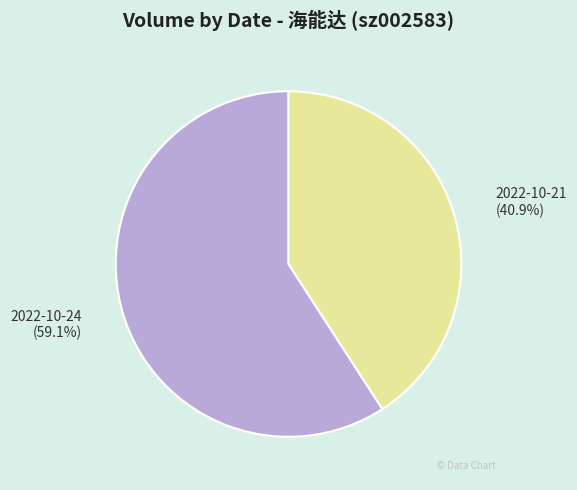

Is it true that 2022-10-21 is 41% of the pie?

True